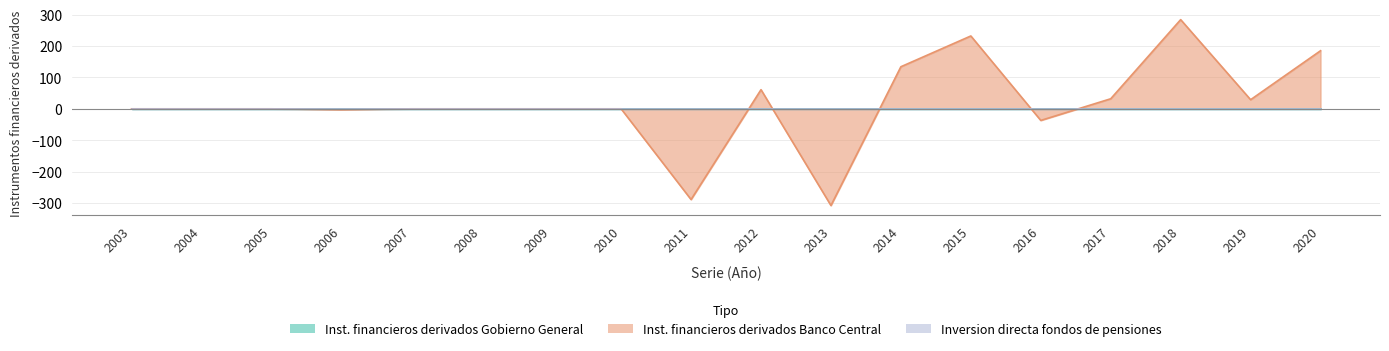

Reading left to right, transcribe all the data shown in this chart.

Inst. financieros derivados Gobierno General: 0	0	0	0	0	0	0	0	0	0	0	0	0	0	0	0	0	0
Inst. financieros derivados Banco Central: 0	0	0	-3	0	0	0	0	-289	61	-308	134	232	-37	32	284	29	185
Inversion directa fondos de pensiones: 0	0	0	0	0	0	0	0	0	0	0	0	0	0	0	0	0	0